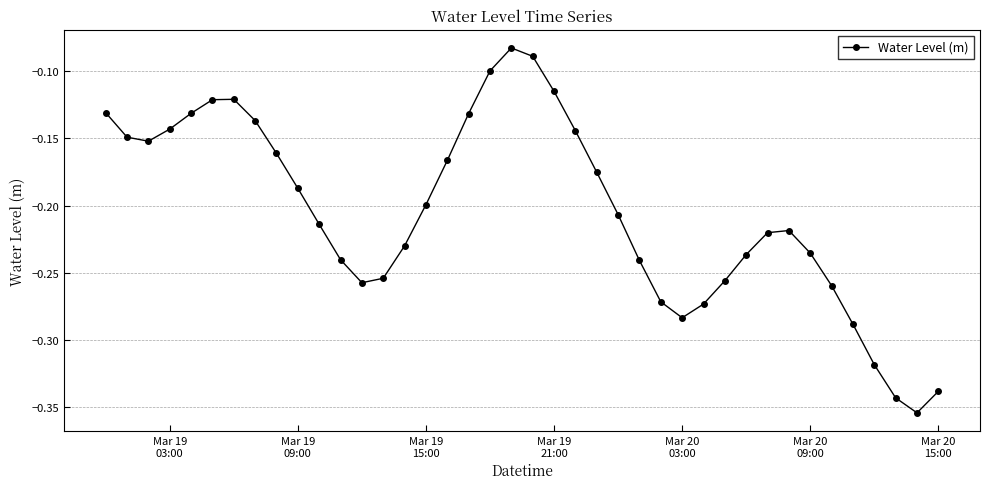

What is the difference between the second highest and minimum values?

0.3